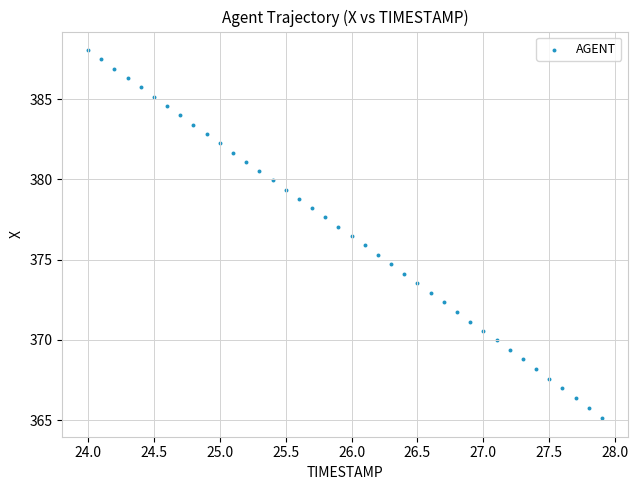

What is the range of X values (max minus min)?

3.9